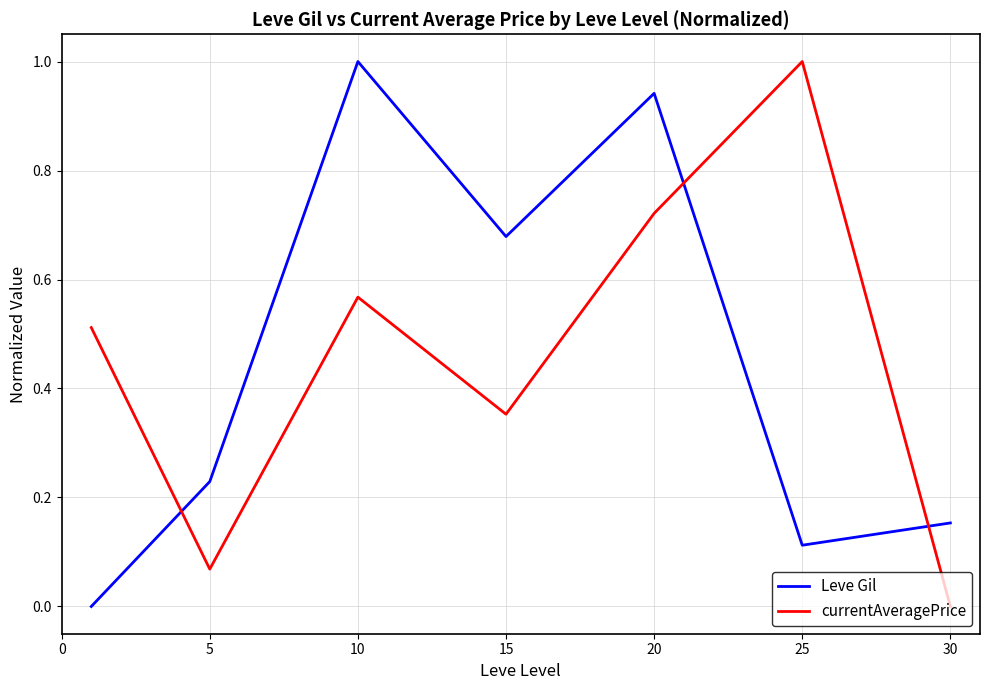

What is the difference between the maximum and minimum values in the Leve Gil series?

1.0